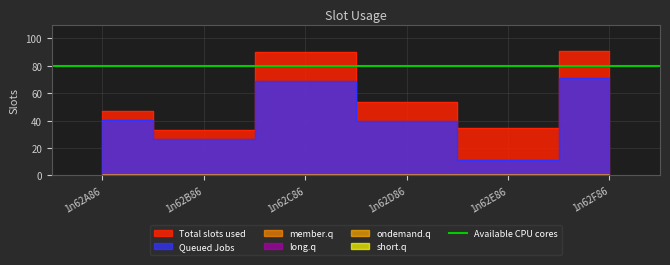

True or false: Total slots used and ondemand.q intersect in this chart.

False